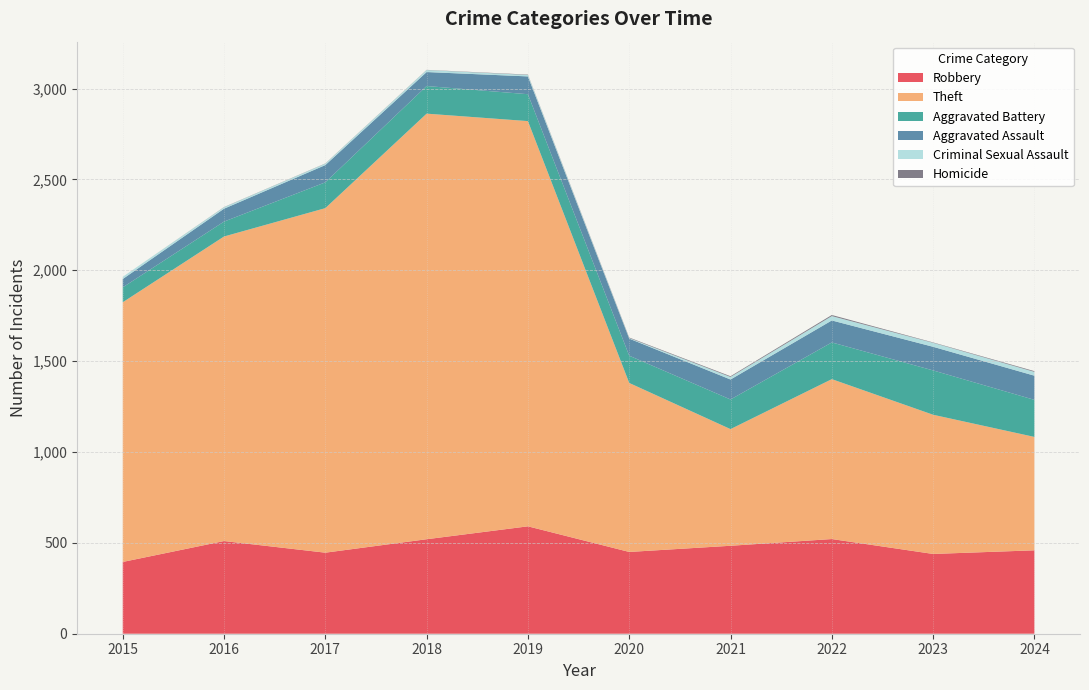

Reading left to right, what are all the values shown in this chart?

Robbery: 395	510	446	520	591	450	484	521	439	459
Theft: 1429	1676	1896	2342	2230	930	642	880	766	624
Aggravated Battery: 82	82	142	152	148	150	163	202	244	204
Aggravated Assault: 46	71	95	77	98	94	110	121	130	133
Criminal Sexual Assault: 12	8	8	11	8	3	14	24	22	21
Homicide: 0	1	1	1	2	3	4	6	2	4